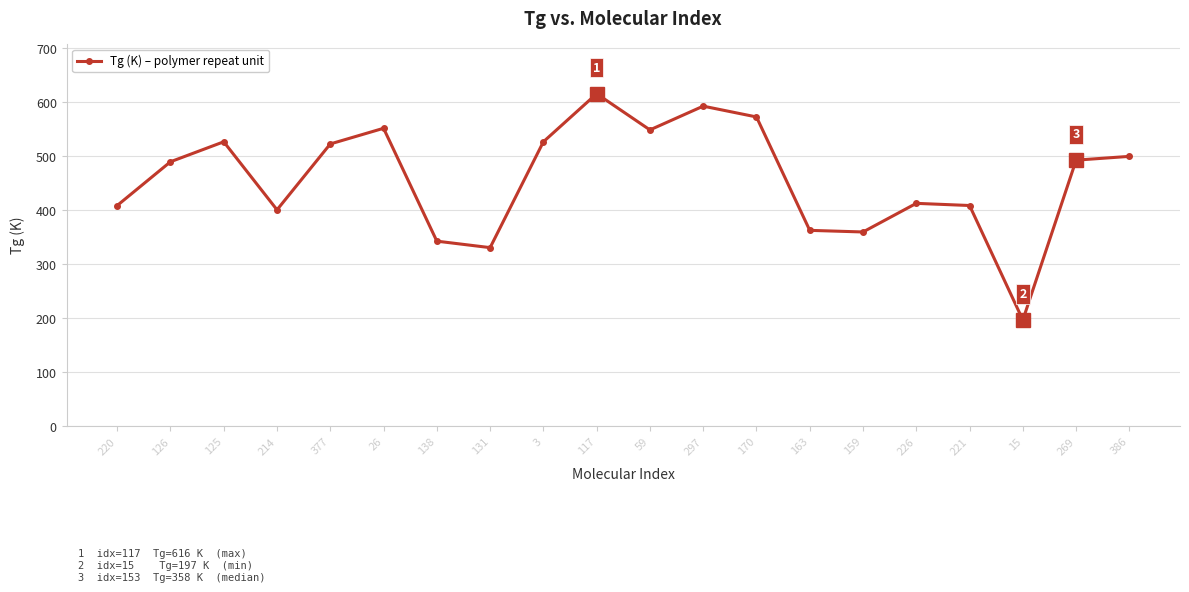

What is the change in value from 170 to 159?

-213